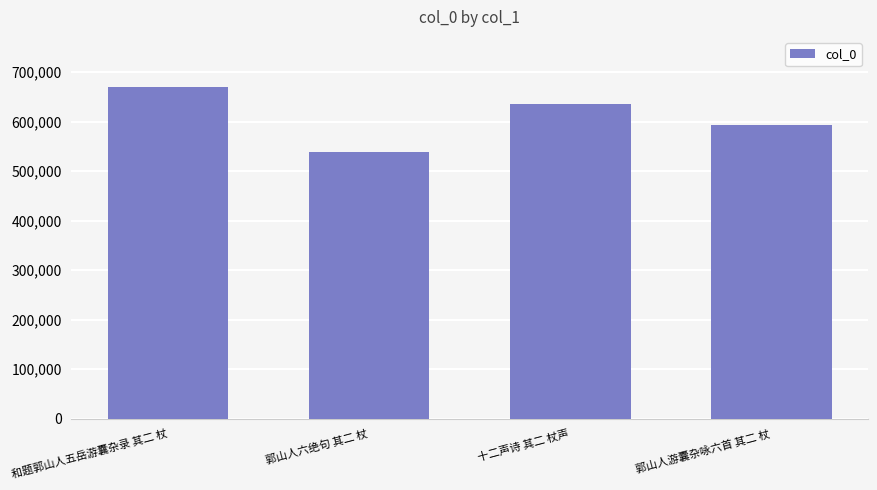

What is the label of the 2nd bar from the left?

郭山人六绝句 其二 杖